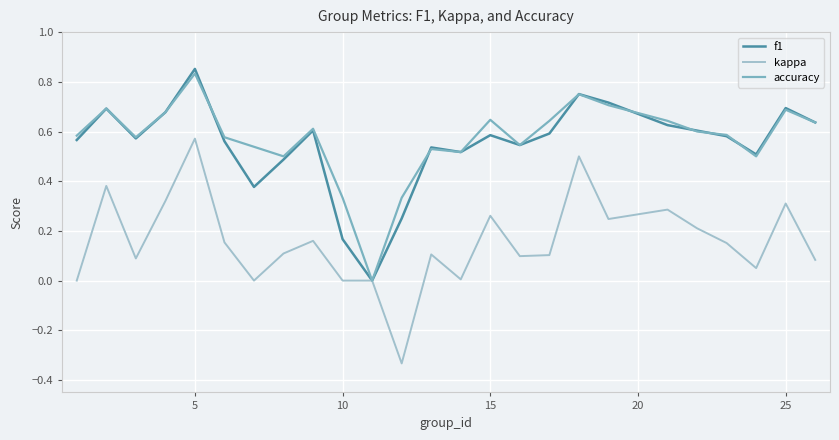

At which category is the sum across all series the highest?

5